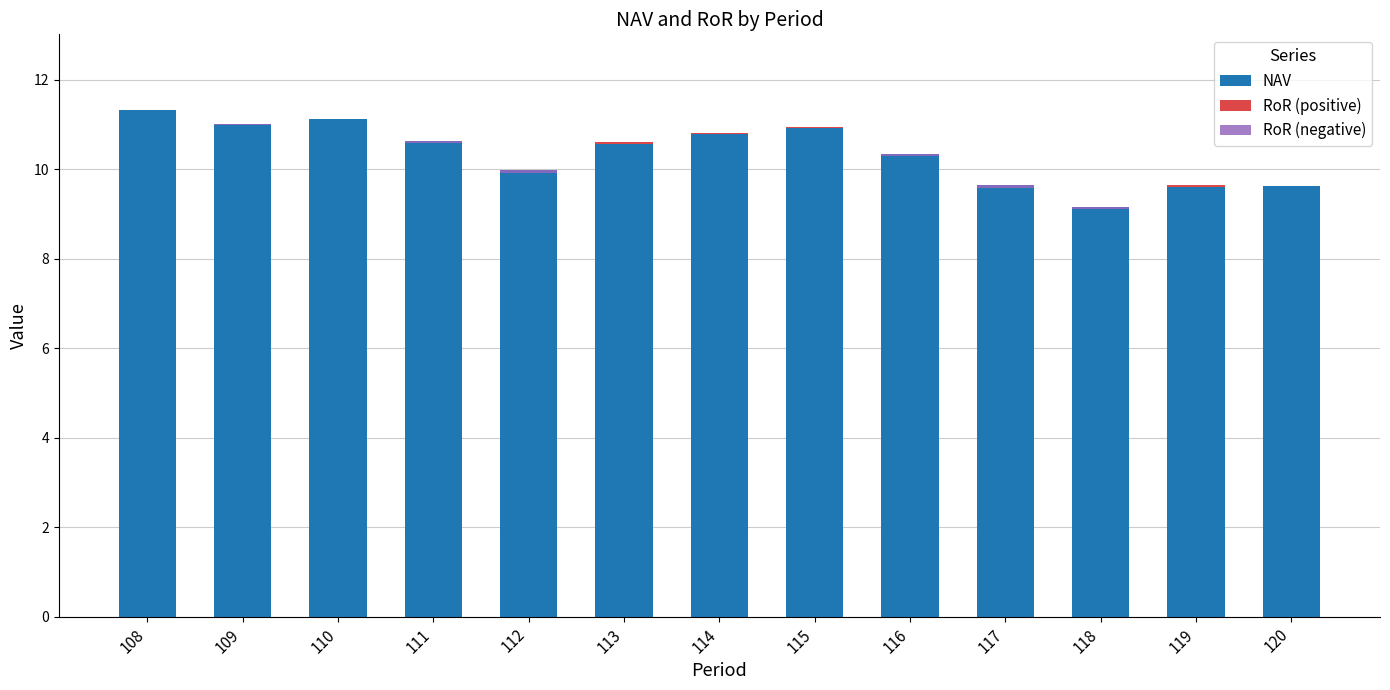

Count the number of categories in the chart.

13